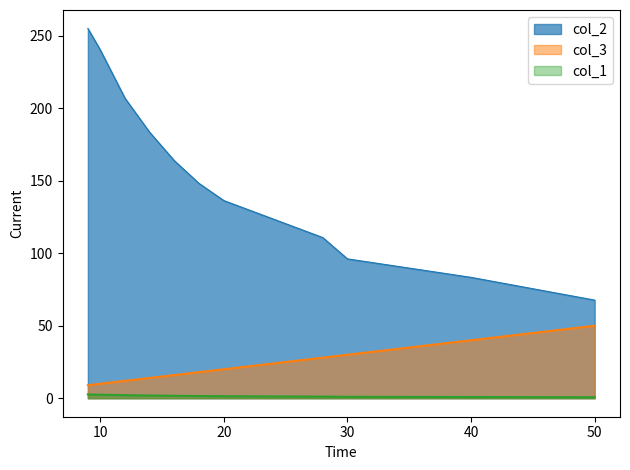

True or false: col_1 and col_3 cross at least once.

False